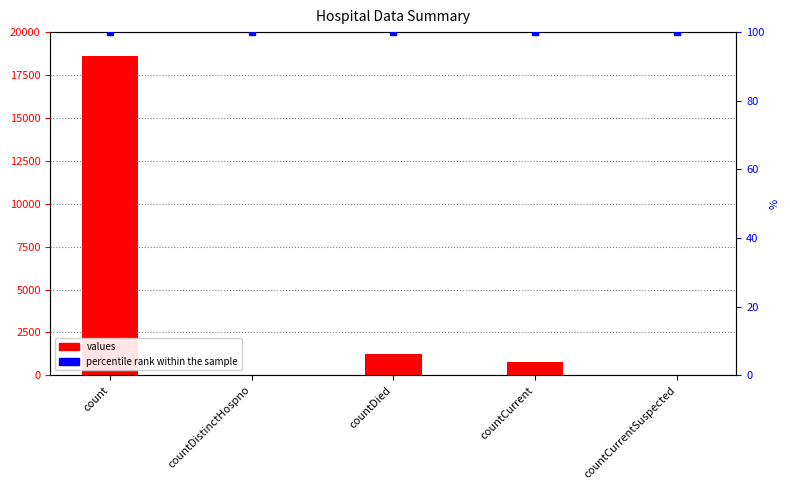

What is the label of the 1st bar from the right?

countCurrentSuspected